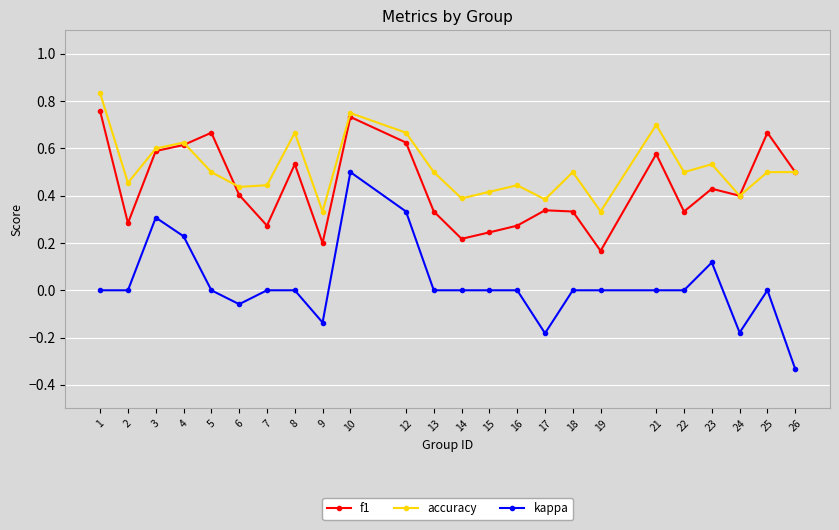

Which series changed the most between 1 and 13?

f1